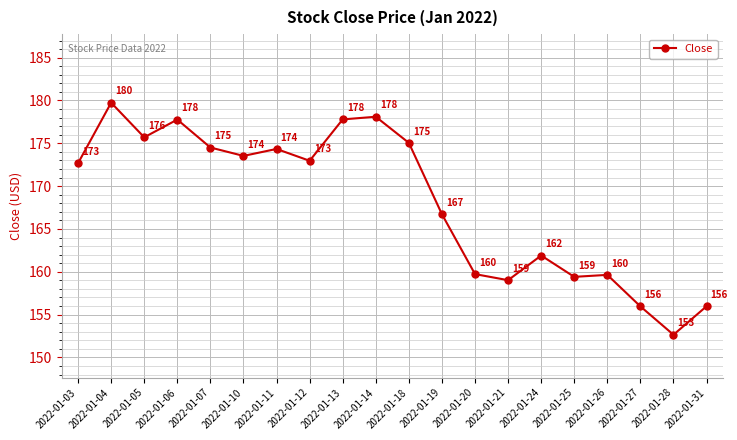

Which has a higher value, 2022-01-25 or 2022-01-27?

2022-01-25